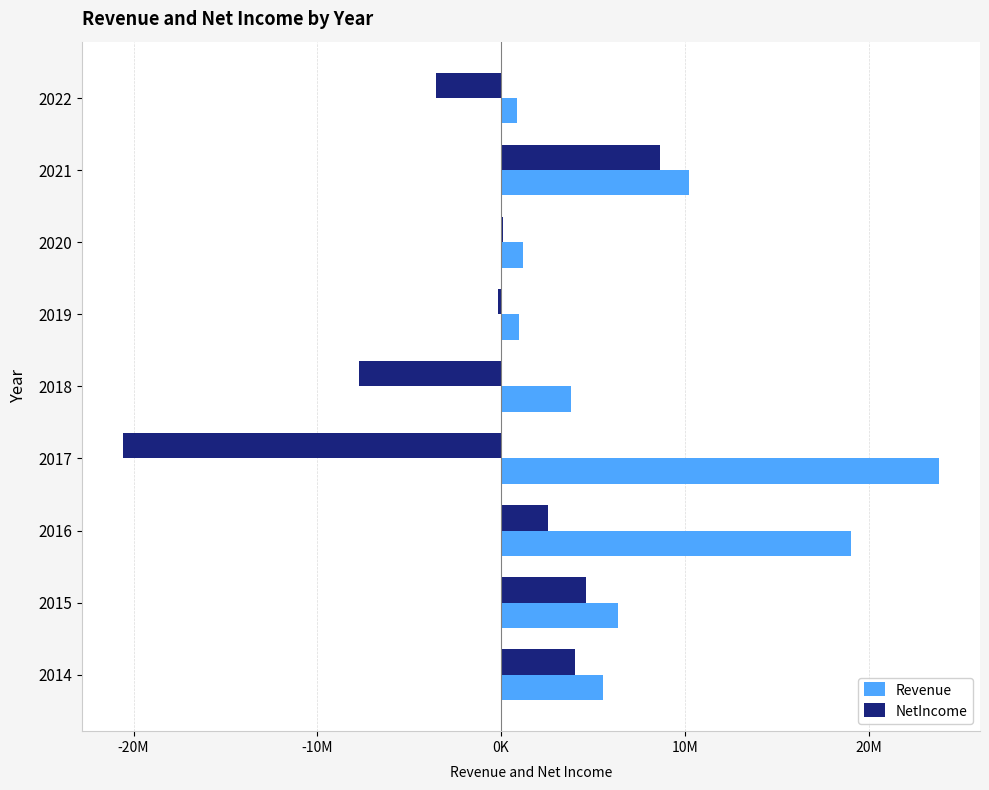

What are all the series names shown in the legend?

Revenue, NetIncome